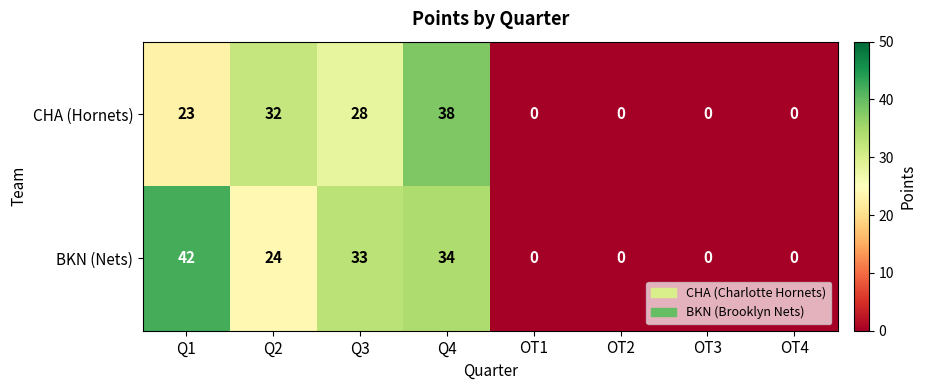

List the series in order of their peak value, lowest first.

CHA (Hornets), BKN (Nets)